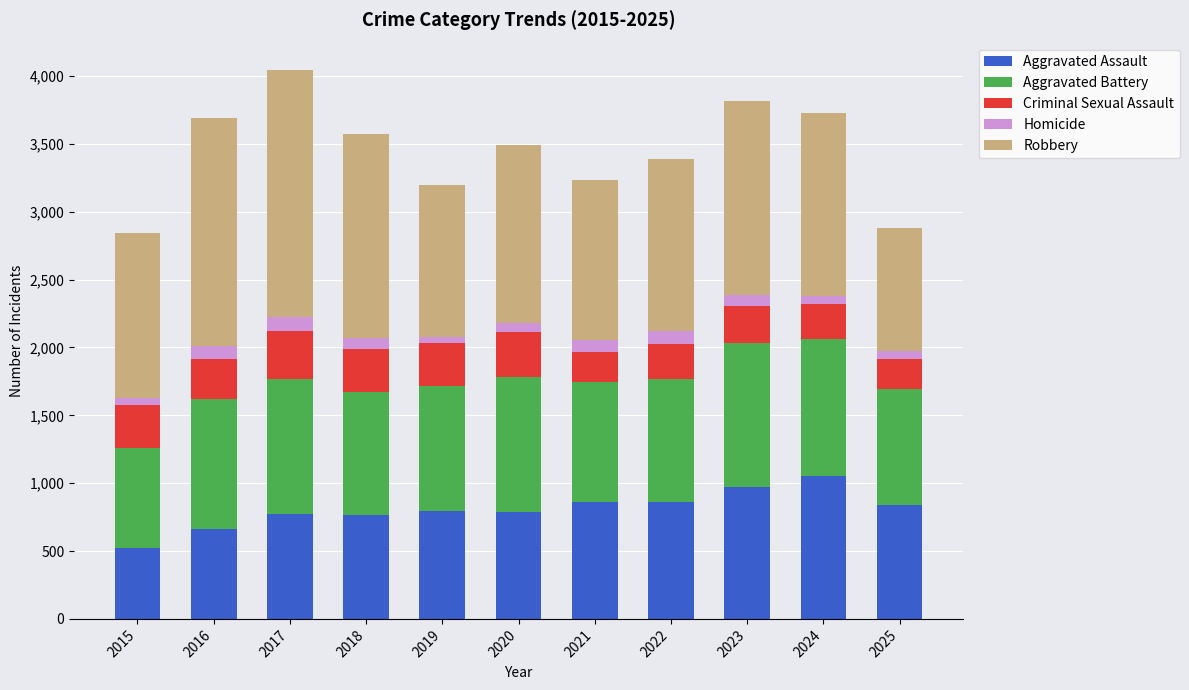

What are all the series names shown in the legend?

Aggravated Assault, Aggravated Battery, Criminal Sexual Assault, Homicide, Robbery